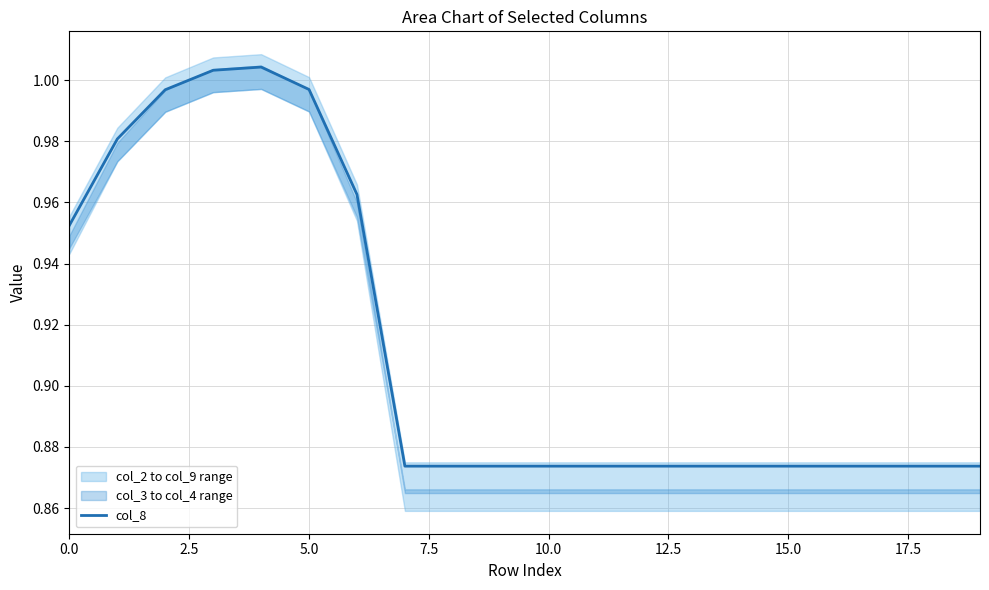

Count the number of categories in the chart.

20